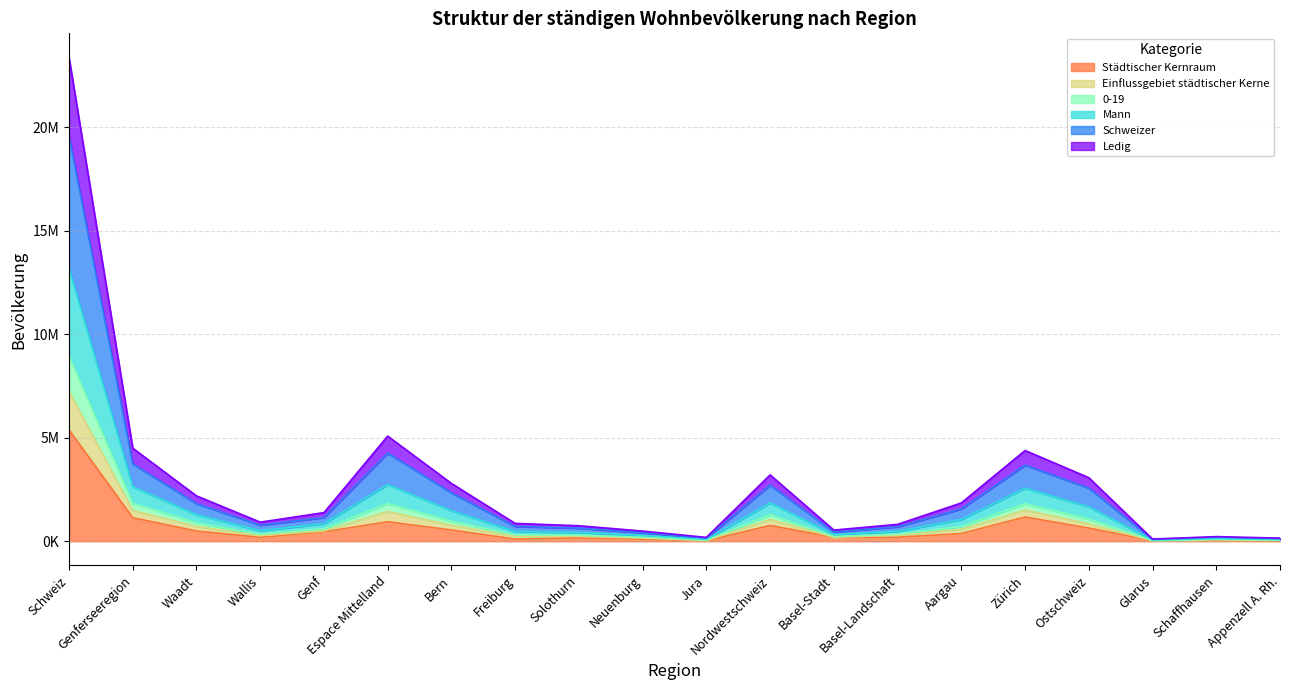

Rank the categories by Mann value from lowest to highest.

Glarus, Appenzell A. Rh., Jura, Schaffhausen, Neuenburg, Basel-Stadt, Solothurn, Freiburg, Basel-Landschaft, Wallis, Genf, Aargau, Waadt, Bern, Ostschweiz, Nordwestschweiz, Zürich, Genferseeregion, Espace Mittelland, Schweiz